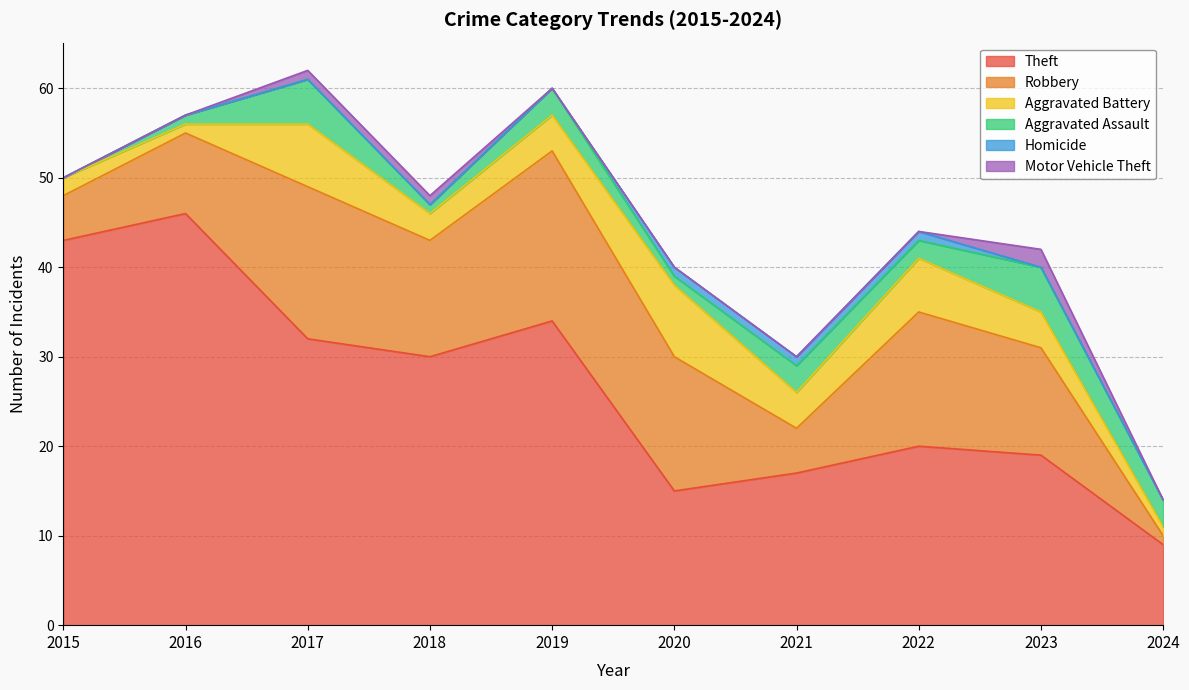

What is the difference between the maximum and second lowest values in the Motor Vehicle Theft series?

2